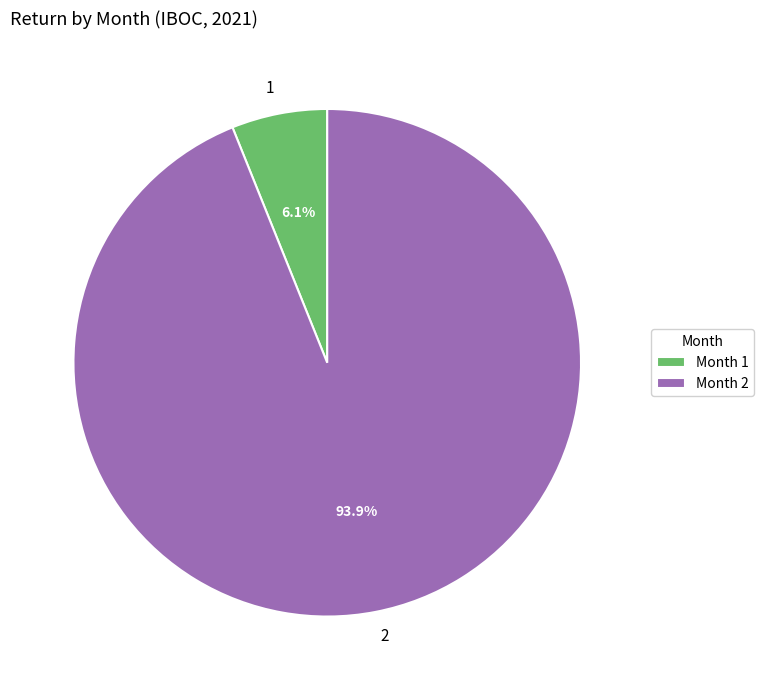

Which category has the biggest portion of the pie?

2